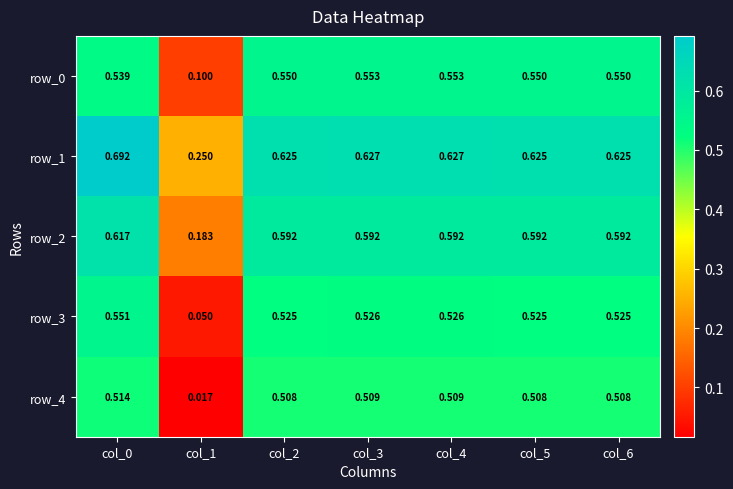

What is the spread (max minus min) of values at col_4?

0.1